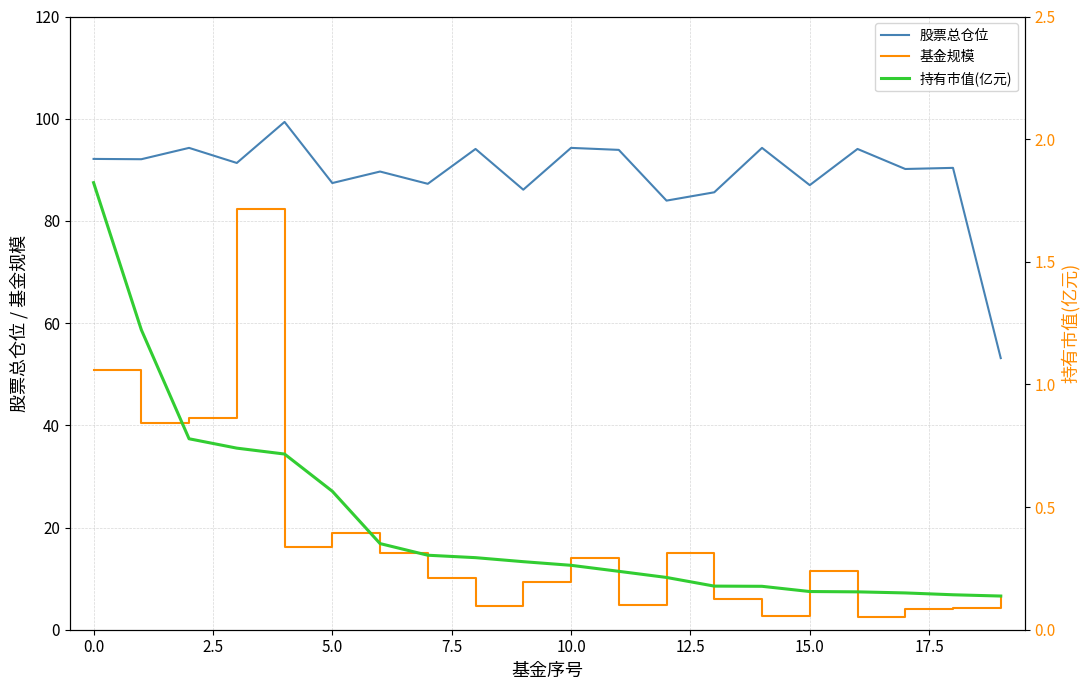

What is the maximum value for 基金规模?

82.3